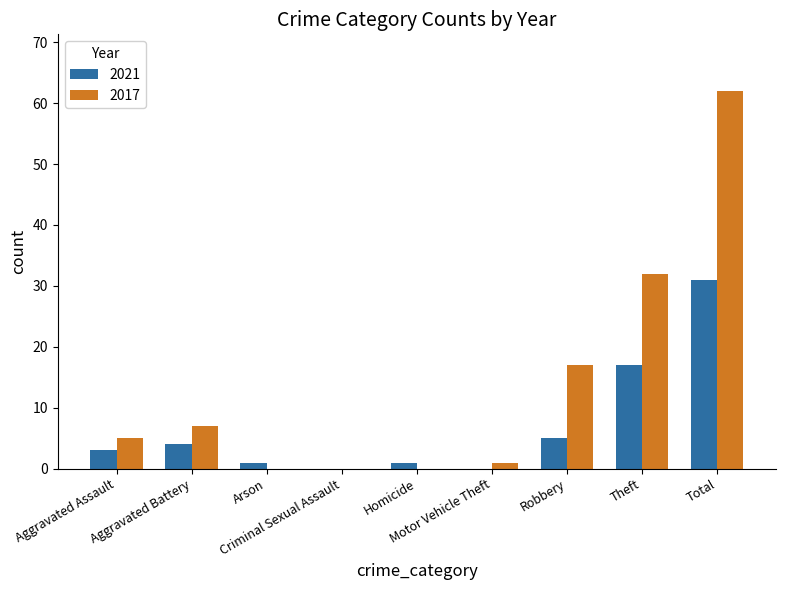

What is the maximum value shown in the chart?

62